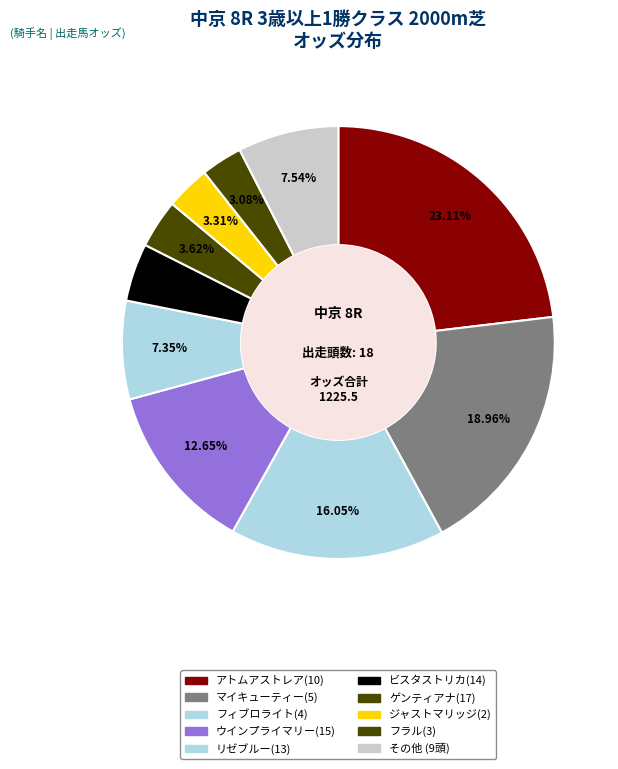

What is the largest slice in the pie chart?

アトムアストレア(10)